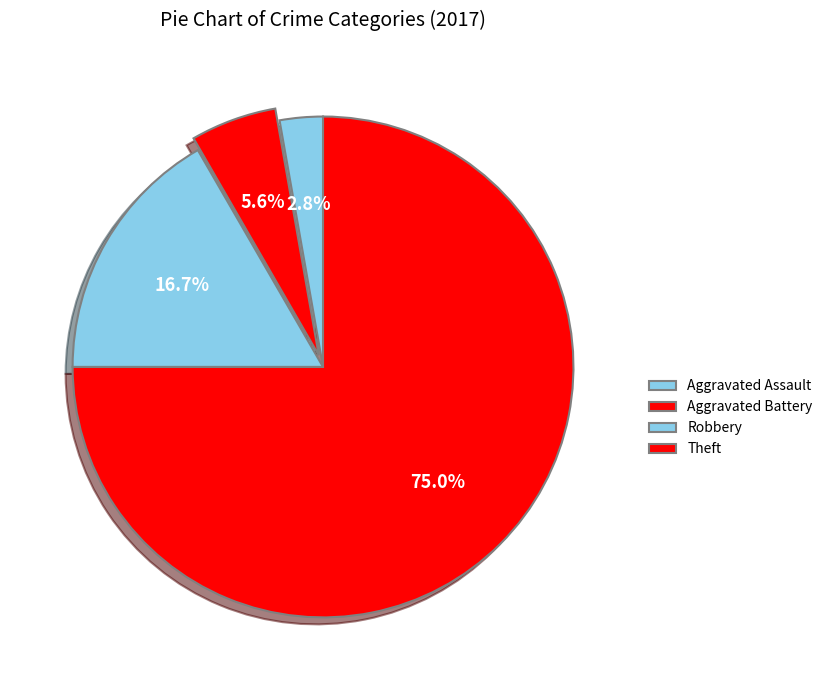

Approximately how many times larger is the value at Aggravated Assault compared to Robbery?

0.2